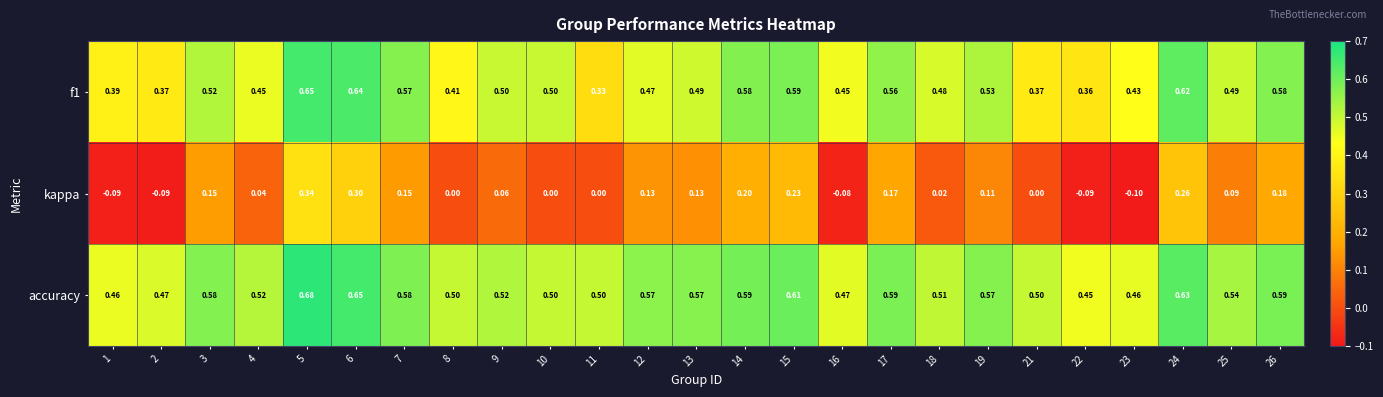

Which series has the largest total across all categories?

accuracy